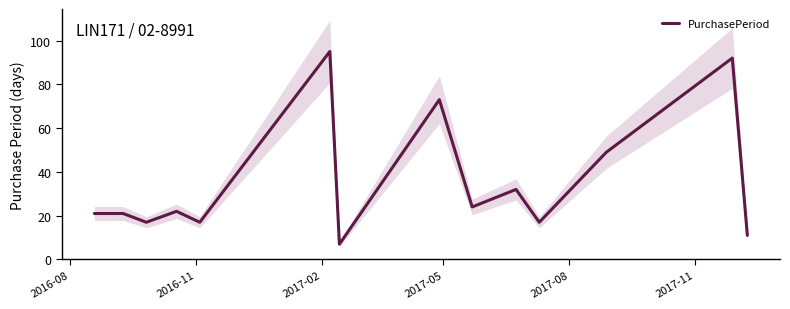

How many series are shown in this chart?

1